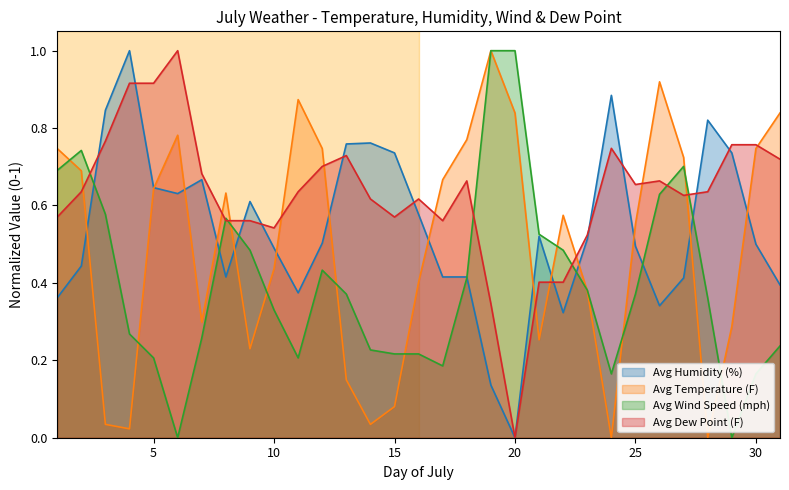

At which category is the sum across all series the highest?

26